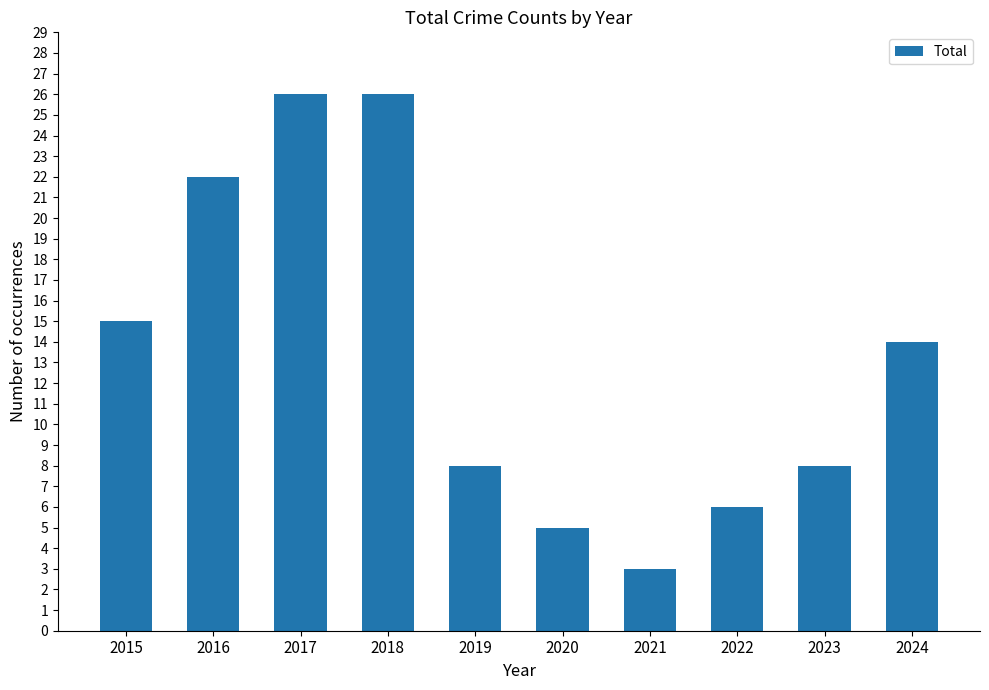

What is the ratio of the value at 2023 to the value at 2018?

0.3